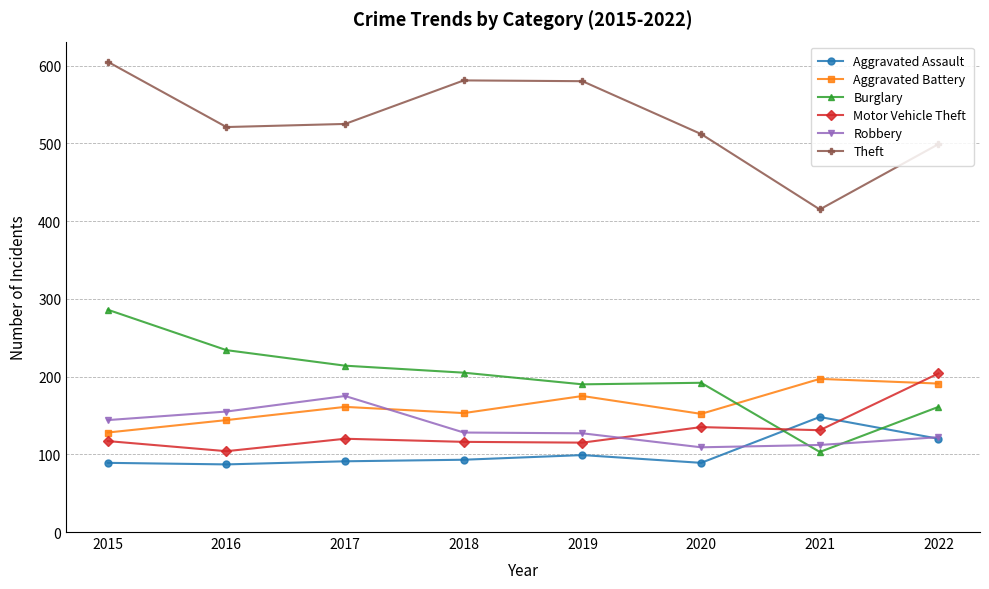

At which category does Aggravated Battery reach its first local valley?

2018